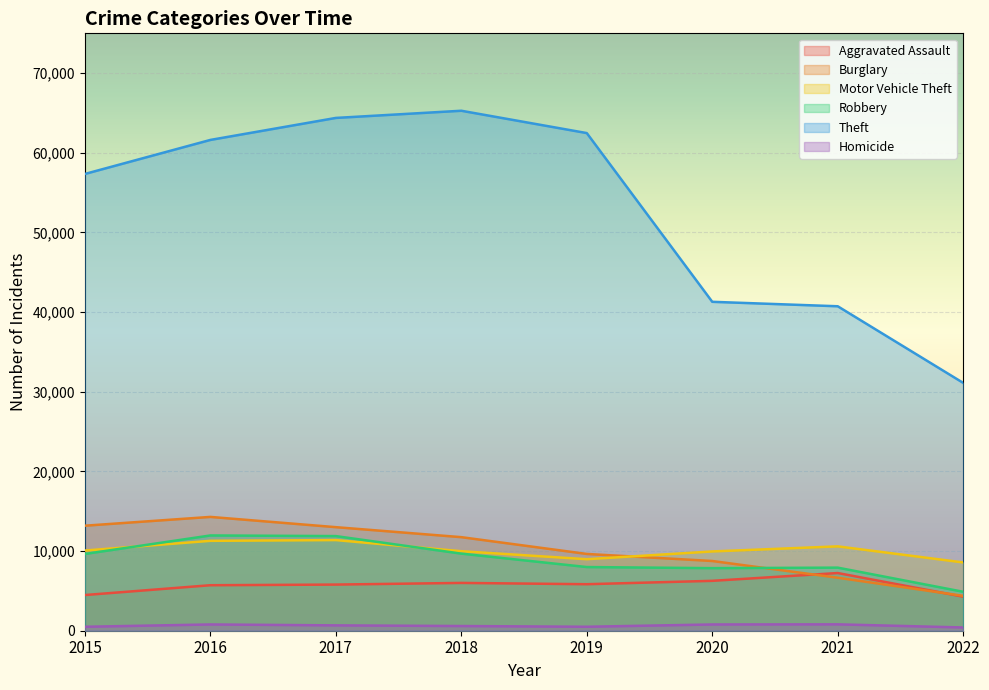

Reading left to right, list all the values displayed in this chart.

Aggravated Assault: 2015=4480	2016=5712	2017=5793	2018=6001	2019=5840	2020=6263	2021=7242	2022=4273
Burglary: 2015=13184	2016=14289	2017=13001	2018=11746	2019=9639	2020=8754	2021=6654	2022=4378
Motor Vehicle Theft: 2015=10068	2016=11286	2017=11380	2018=9983	2019=8978	2020=9953	2021=10591	2022=8572
Robbery: 2015=9638	2016=11960	2017=11880	2018=9679	2019=7994	2020=7855	2021=7920	2022=4889
Theft: 2015=57347	2016=61618	2017=64380	2018=65281	2019=62478	2020=41294	2021=40735	2022=31115
Homicide: 2015=496	2016=786	2017=672	2018=589	2019=498	2020=785	2021=801	2022=408